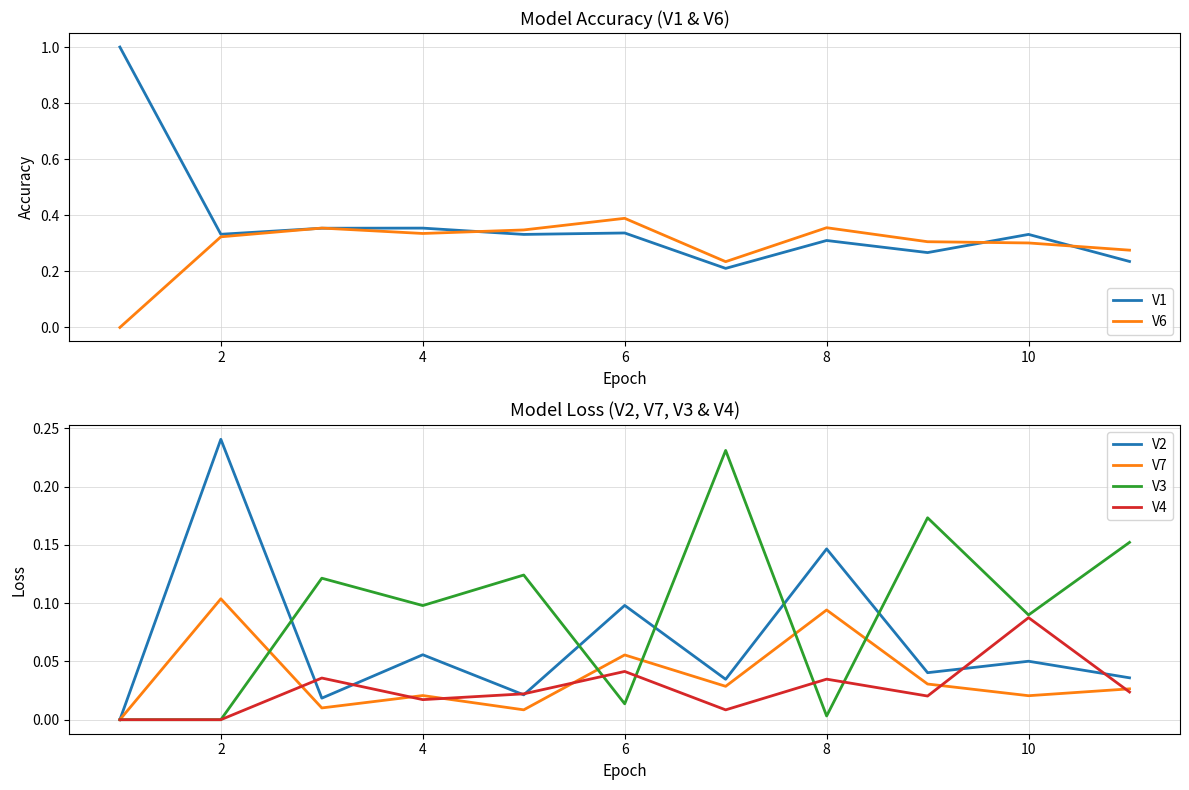

List the series in order of their peak value, lowest first.

V4, V7, V3, V2, V6, V1